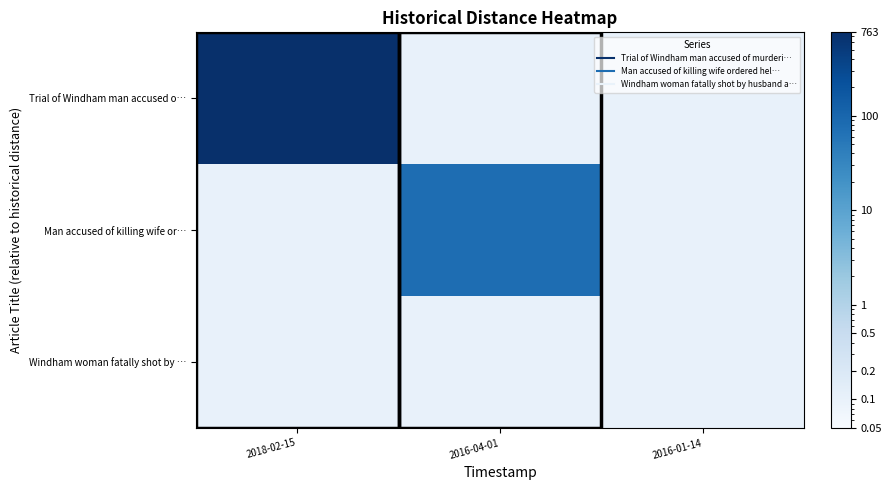

Reading left to right, transcribe all the data shown in this chart.

Trial of Windham man accused o…: 2018-02-15=763.0	2016-04-01=0.1	2016-01-14=0.1
Man accused of killing wife or…: 2018-02-15=0.1	2016-04-01=78.0	2016-01-14=0.1
Windham woman fatally shot by …: 2018-02-15=0.1	2016-04-01=0.1	2016-01-14=0.1